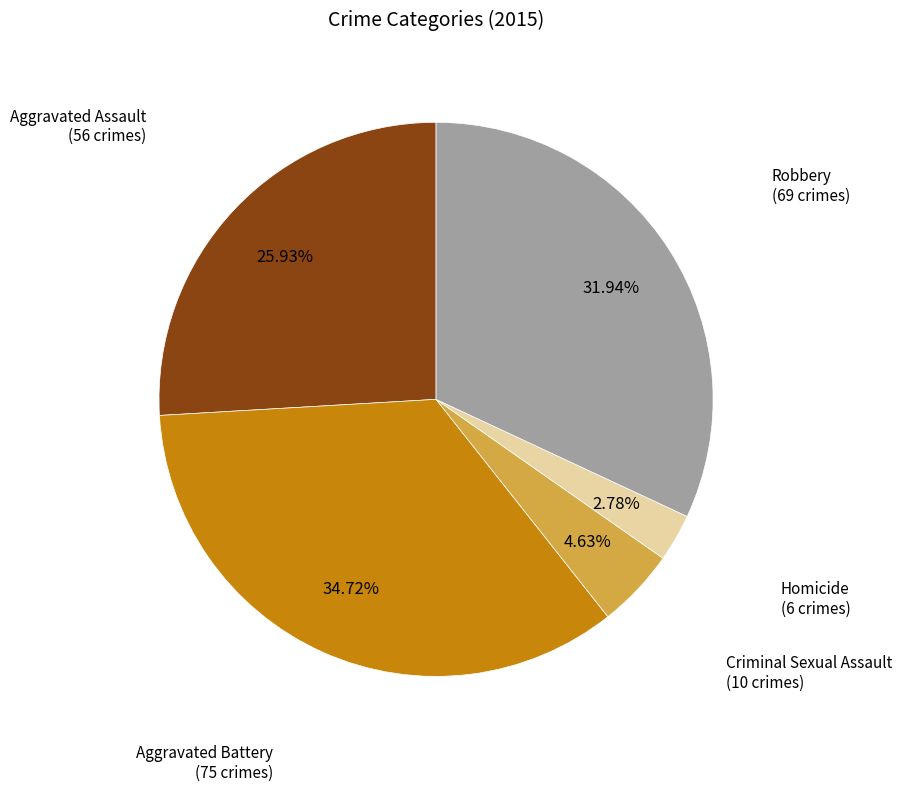

Count the number of slices in the pie.

5